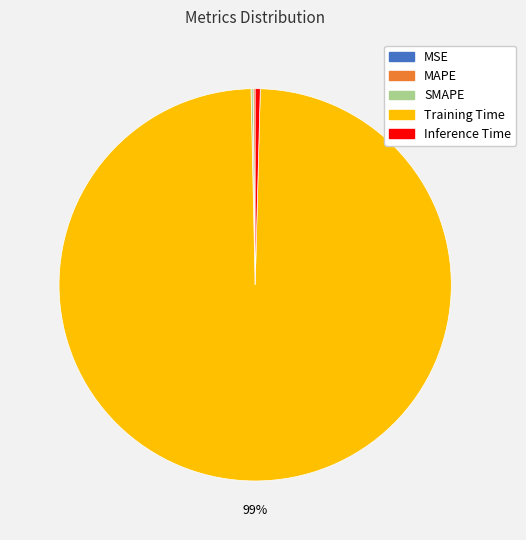

Which category has the biggest portion of the pie?

Training Time